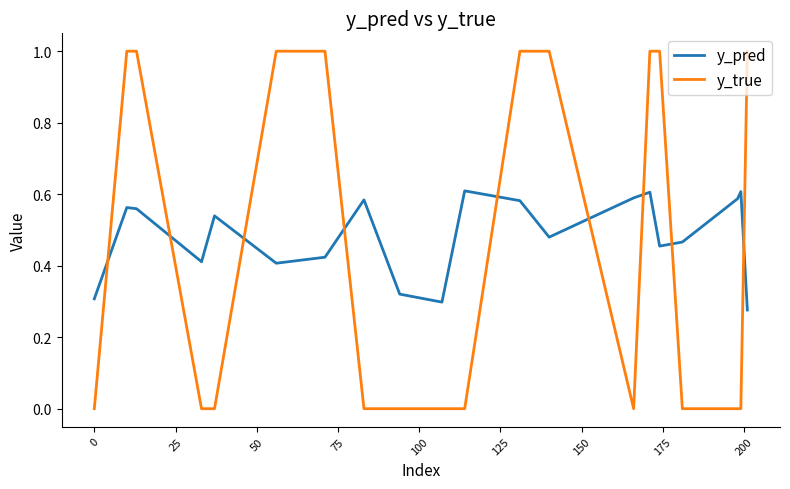

What is the difference between the maximum and minimum values in the y_true series?

1.0